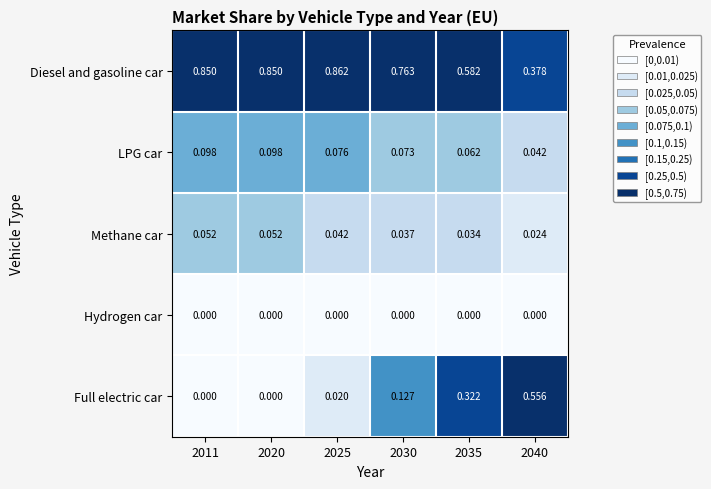

Between 2020 and 2025, which series saw the biggest shift?

LPG car